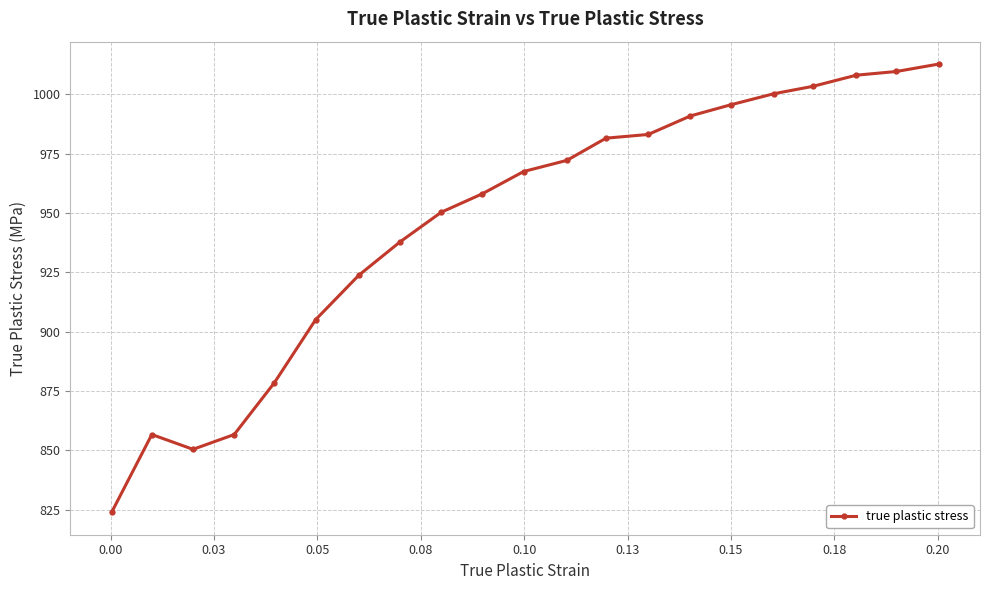

What is the value of the 1st point from the left?

823.9